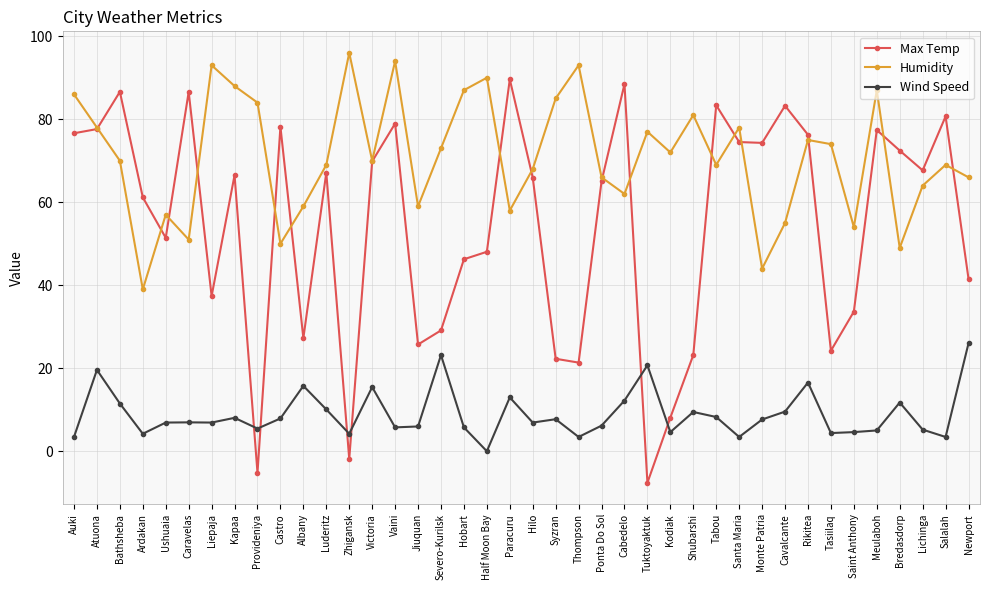

How many categories are shown in the chart?

40